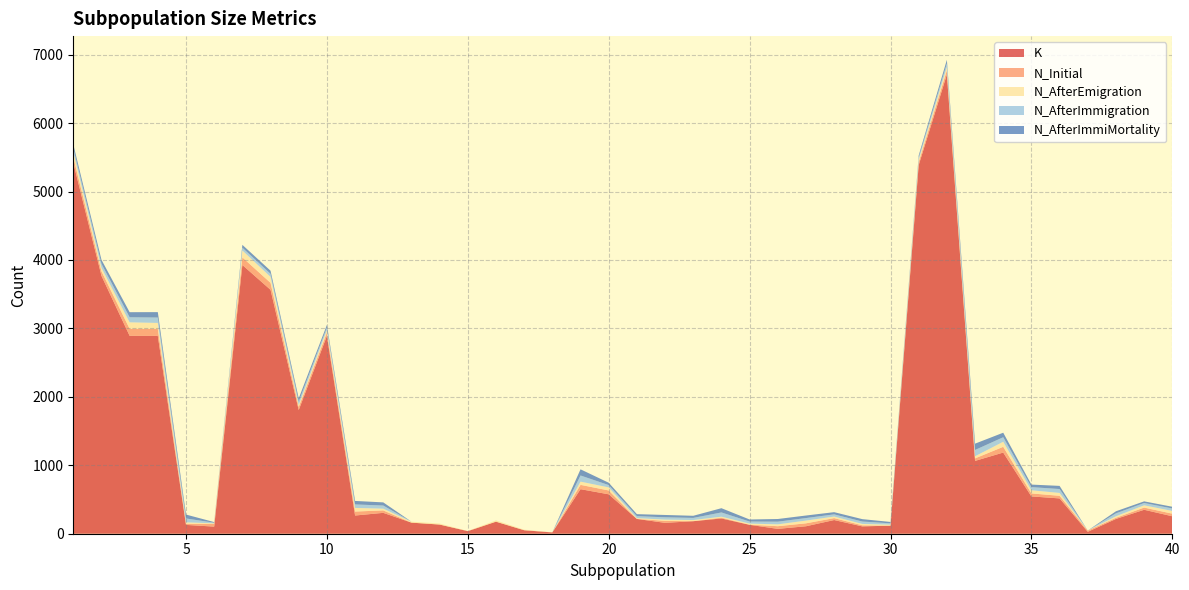

Reading left to right, extract all data points from this chart.

K: 1=5420	2=3769	3=2892	4=2890	5=129	6=104	7=3927	8=3564	9=1807	10=2890	11=266	12=305	13=162	14=134	15=38	16=176	17=51	18=19	19=651	20=576	21=216	22=159	23=183	24=223	25=130	26=71	27=109	28=200	29=107	30=118	31=5387	32=6709	33=1064	34=1186	35=545	36=516	37=28	38=216	39=350	40=255
N_Initial: 1=83	2=66	3=103	4=102	5=17	6=40	7=111	8=102	9=46	10=49	11=58	12=36	13=0	14=0	15=0	16=0	17=0	18=0	19=63	20=56	21=1	22=29	23=1	24=12	25=2	26=39	27=43	28=28	29=16	30=0	31=44	32=62	33=37	34=84	35=44	36=38	37=18	38=17	39=32	40=38
N_AfterEmigration: 1=79	2=52	3=94	4=88	5=20	6=8	7=101	8=87	9=29	10=38	11=53	12=25	13=14	14=15	15=2	16=19	17=8	18=1	19=47	20=45	21=11	22=18	23=16	24=14	25=16	26=27	27=40	28=23	29=20	30=14	31=34	32=48	33=31	34=74	35=46	36=42	37=1	38=22	39=33	40=40
N_AfterImmigration: 1=54	2=58	3=74	4=79	5=57	6=9	7=41	8=45	9=48	10=37	11=51	12=46	13=0	14=0	15=0	16=0	17=0	18=0	19=90	20=34	21=29	22=34	23=31	24=62	25=30	26=39	27=37	28=32	29=35	30=20	31=31	32=53	33=92	34=66	35=46	36=57	37=0	38=43	39=34	40=36
N_AfterImmiMortality: 1=54	2=58	3=74	4=79	5=57	6=9	7=41	8=45	9=48	10=37	11=51	12=46	13=0	14=0	15=0	16=0	17=0	18=0	19=90	20=34	21=29	22=34	23=31	24=62	25=30	26=39	27=37	28=32	29=35	30=20	31=31	32=53	33=92	34=66	35=37	36=46	37=0	38=30	39=24	40=25